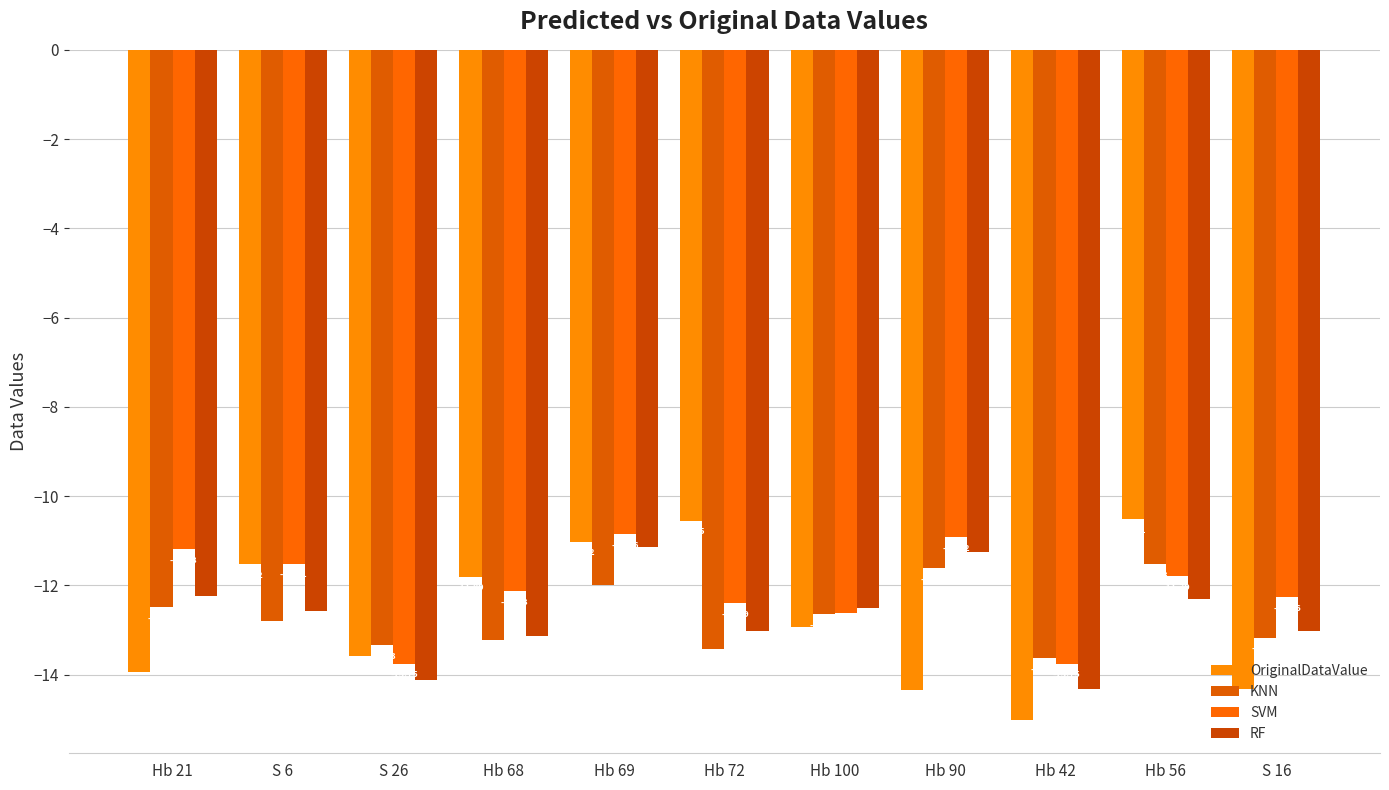

What is the label of the 9th bar from the right?

S 26